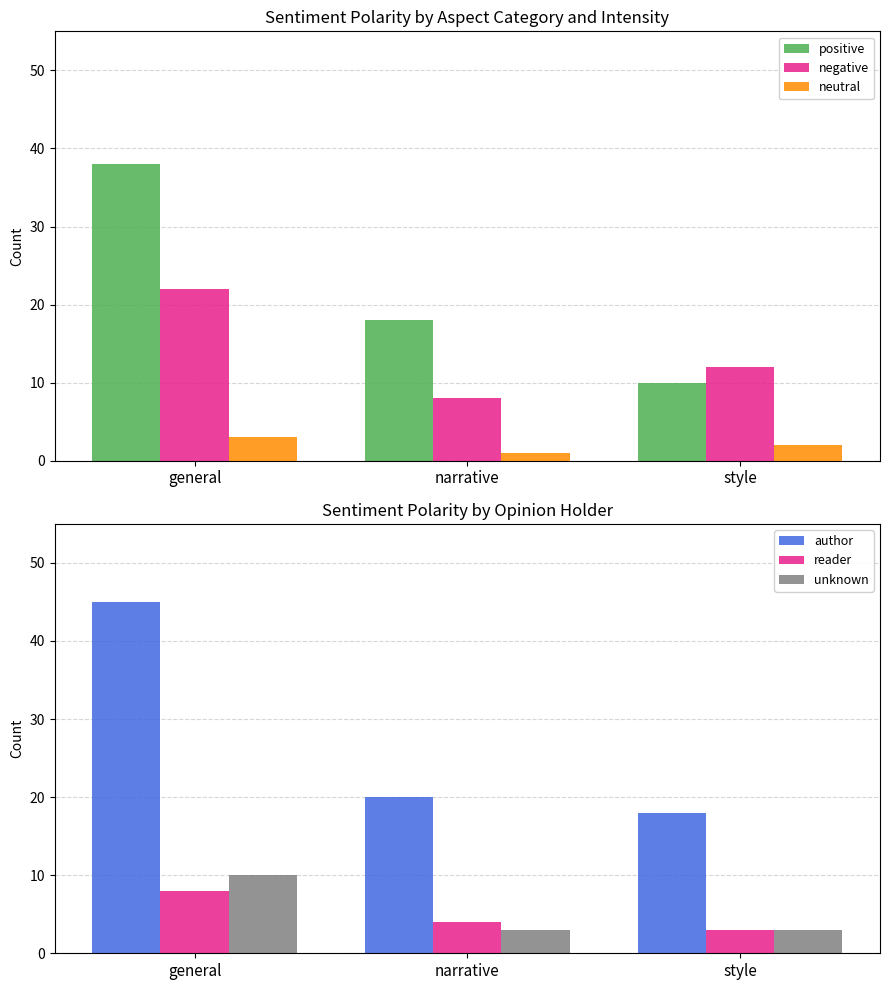

Reading left to right, transcribe all the data shown in this chart.

positive: general=38	narrative=18	style=10
negative: general=22	narrative=8	style=12
neutral: general=3	narrative=1	style=2
author: general=45	narrative=20	style=18
reader: general=8	narrative=4	style=3
unknown: general=10	narrative=3	style=3